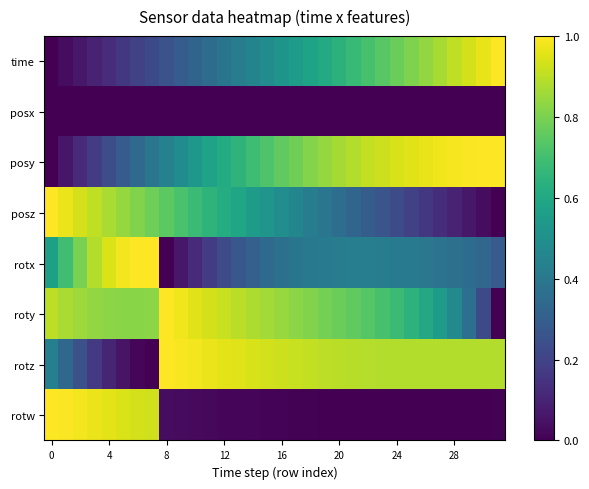

Which category has the highest value across all series?

31